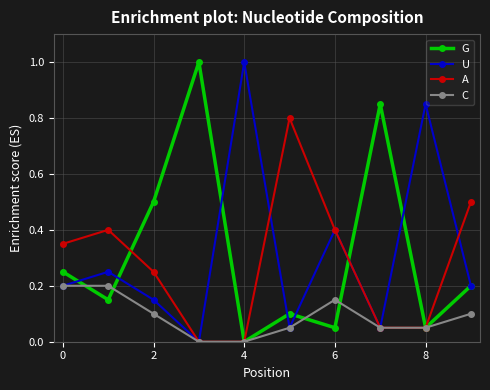

True or false: G has more than 2 points higher than both neighbors.

True